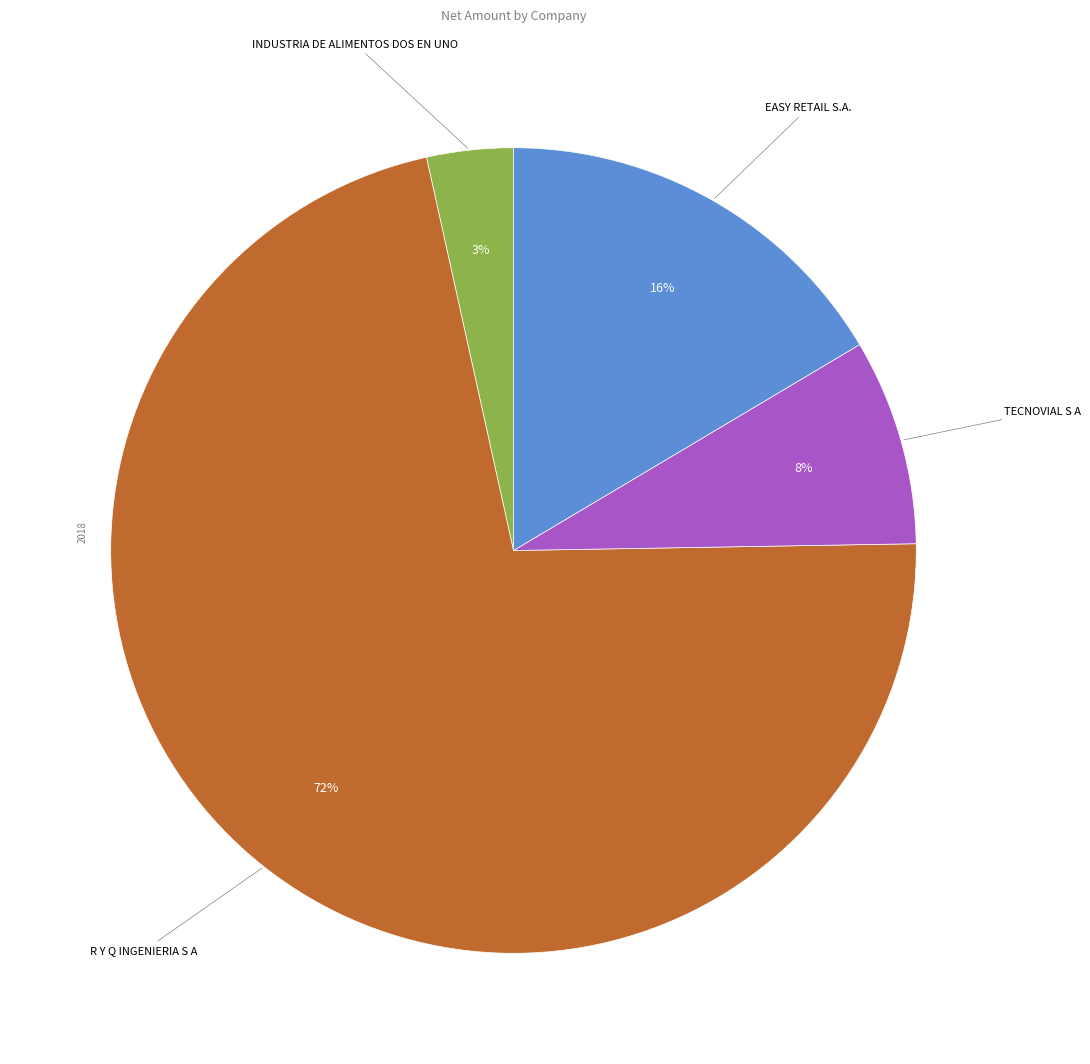

The EASY RETAIL S.A. slice represents 30% of the pie. True or false?

False